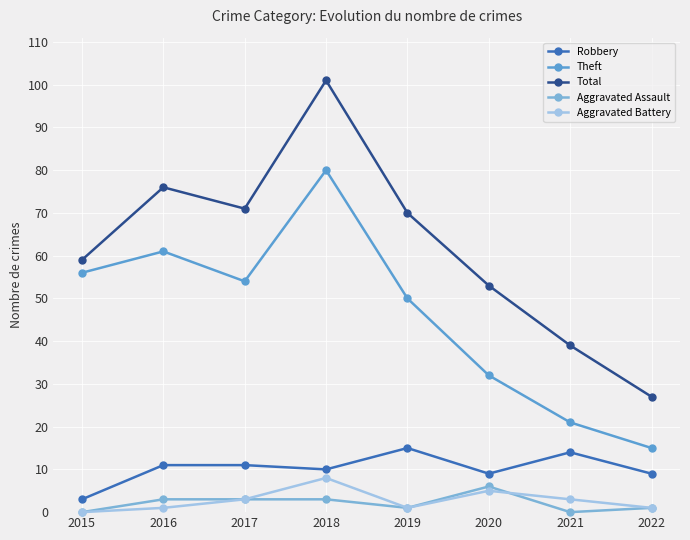

Which series has the widest spread of values?

Total